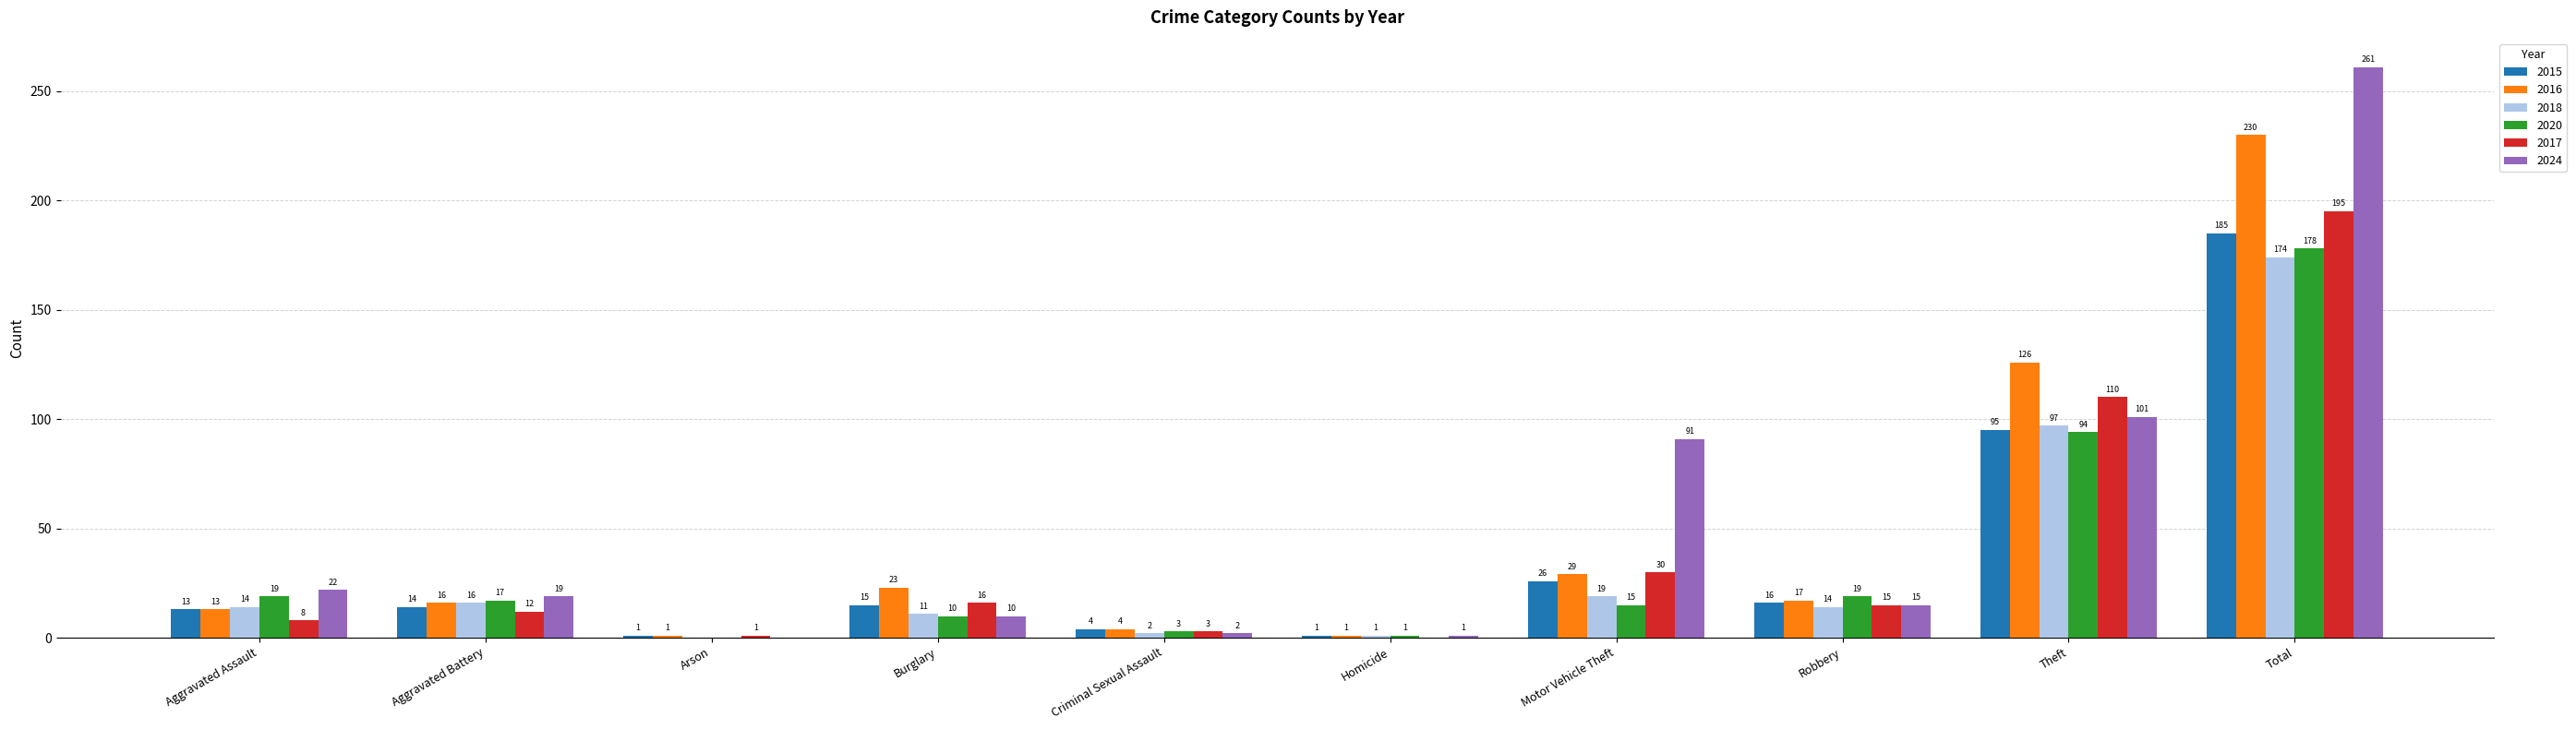

What is the sum of all 2024 values?

522